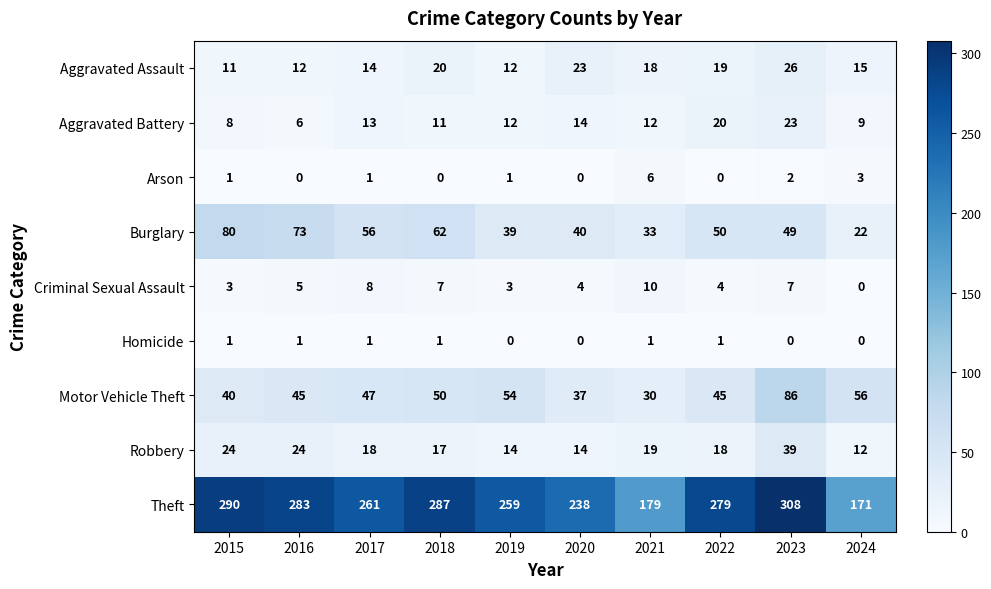

At which label does Motor Vehicle Theft reach its minimum?

2021